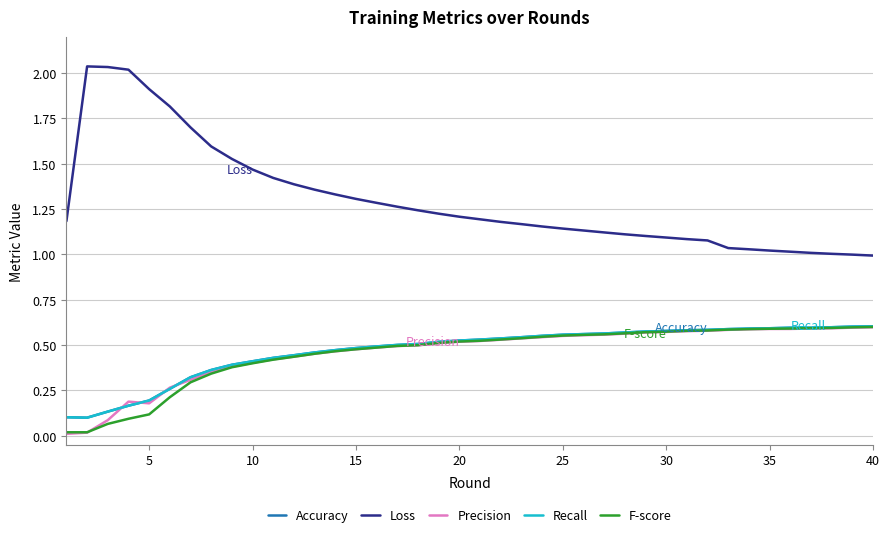

Does the chart have visible grid lines?

Yes